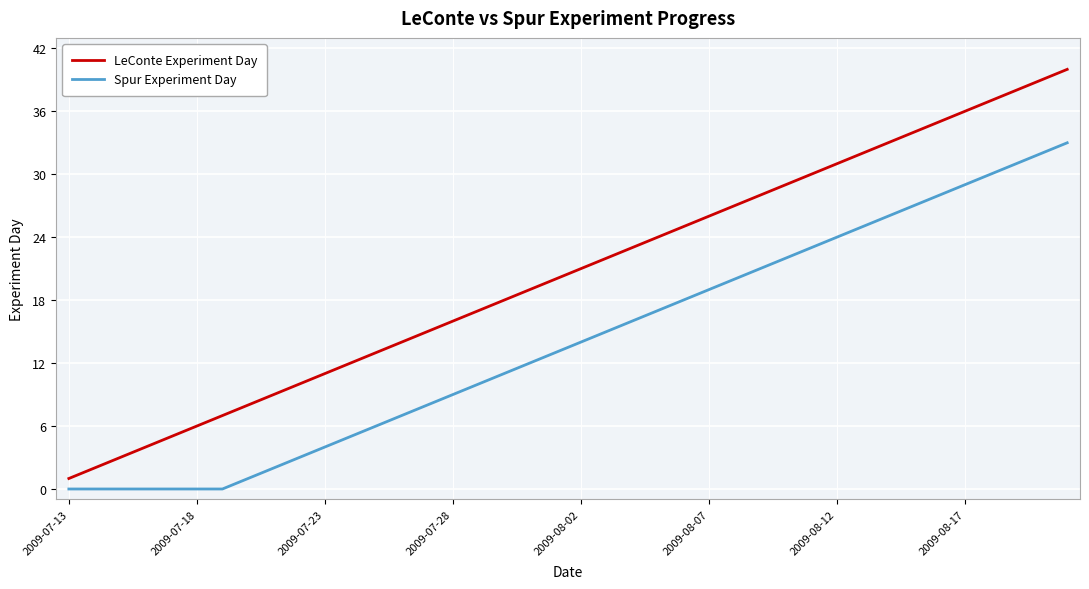

Which series has the largest total across all categories?

LeConte Experiment Day